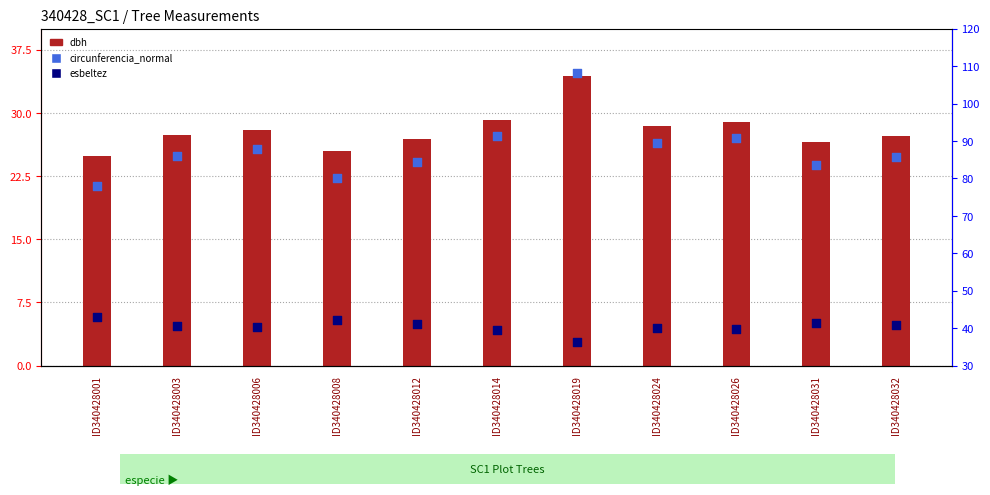

Which series contains the highest Y value?

circunferencia_normal